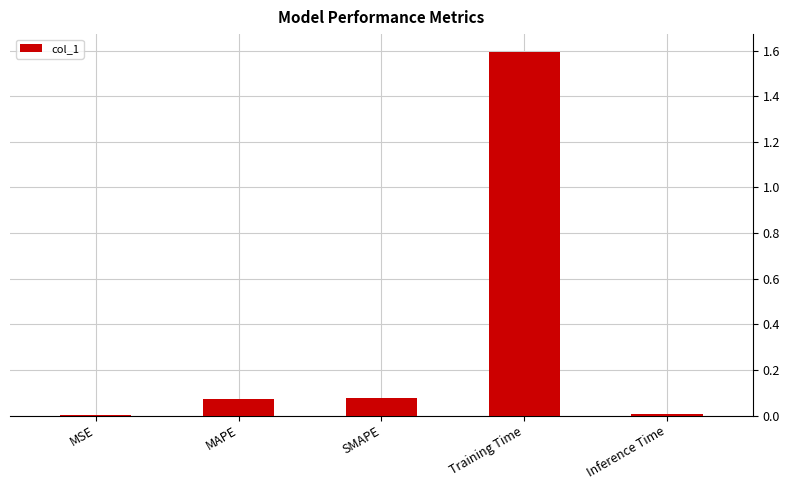

How many series are shown in this chart?

1